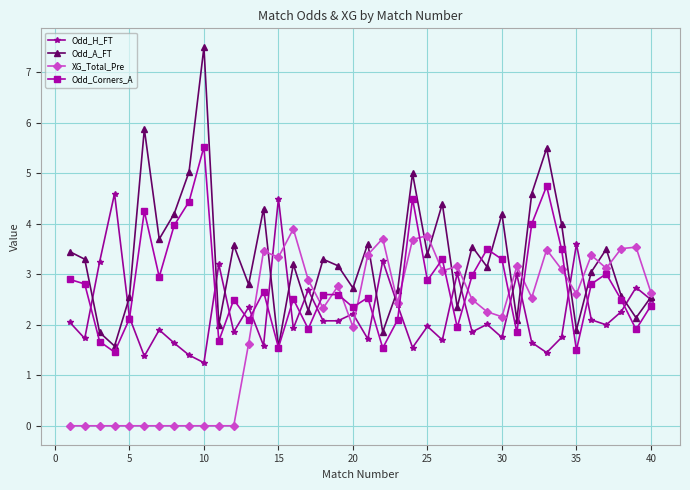

True or false: Odd_H_FT has more than 1 interior local peaks.

True